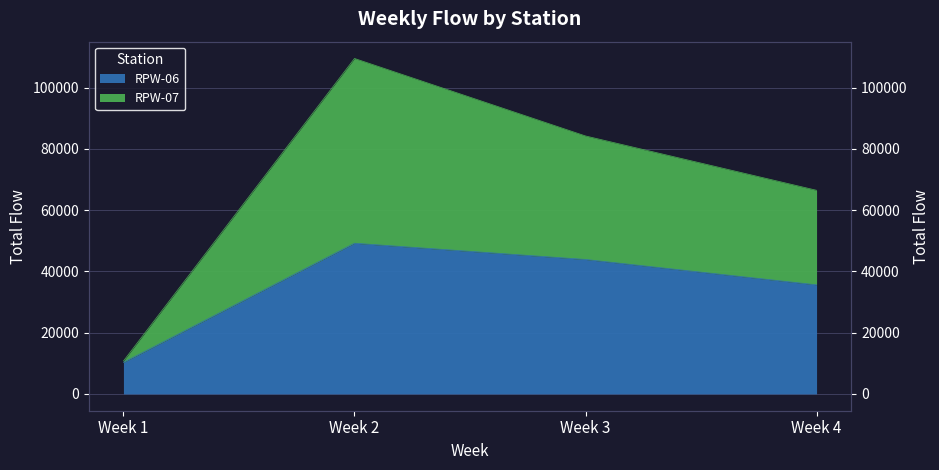

At which category is the sum across all series the highest?

Week 2